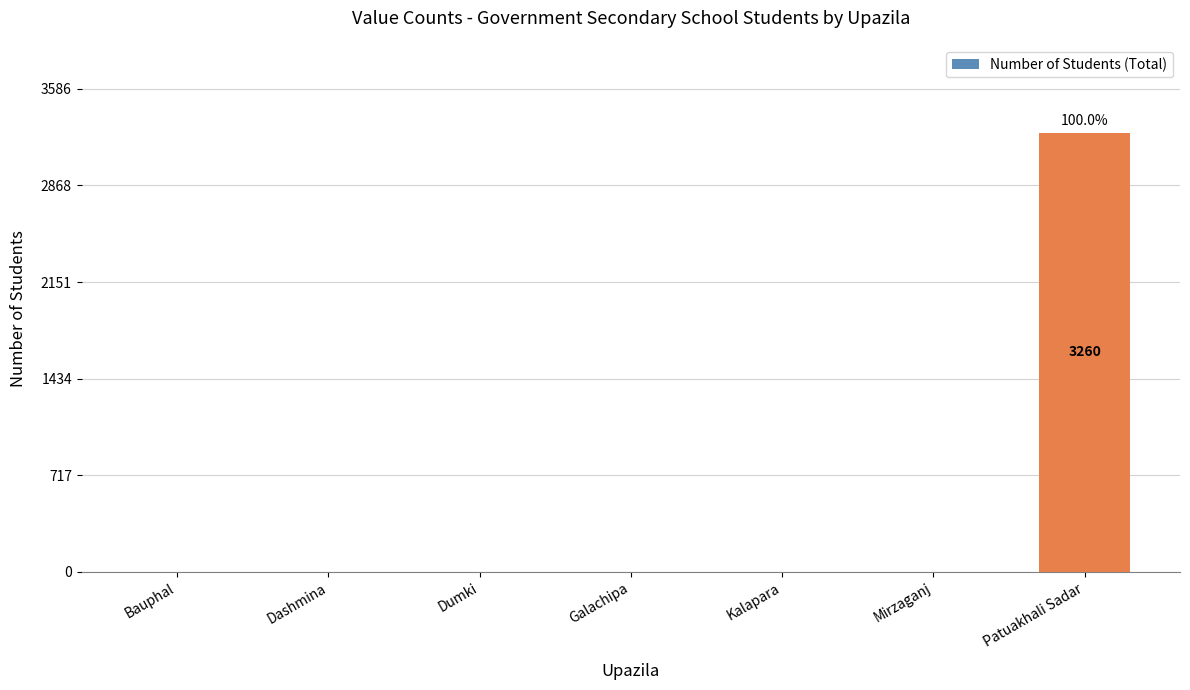

What is the maximum value shown in the chart?

3260